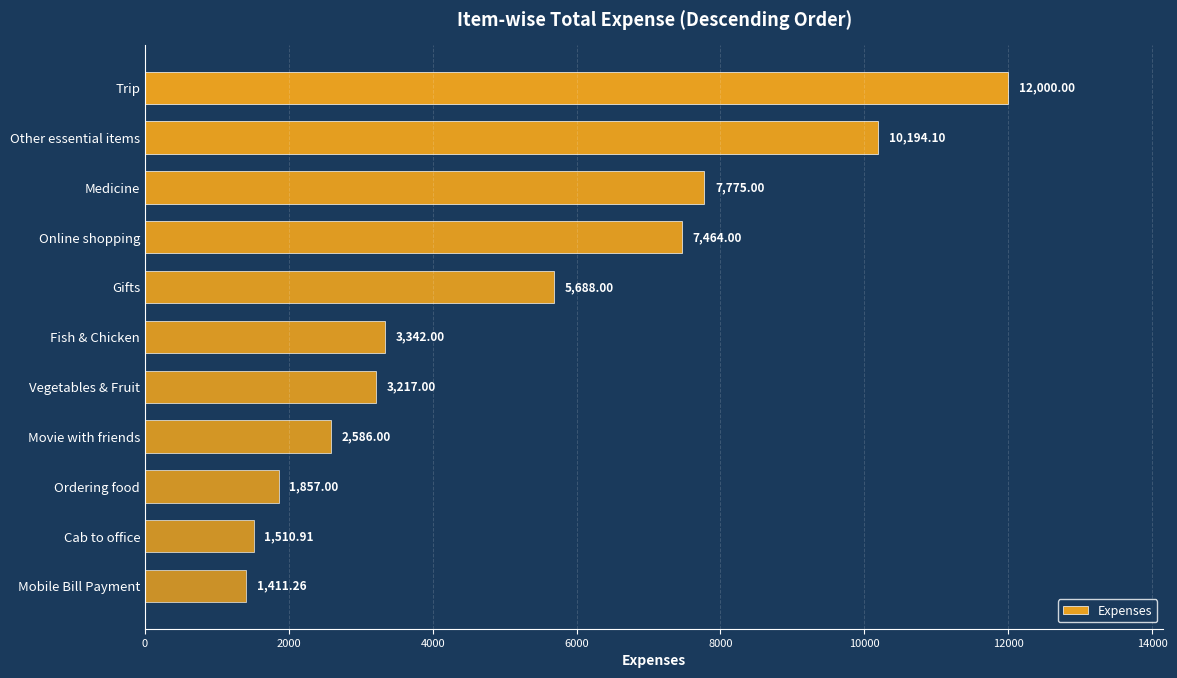

What is the change in value from Movie with friends to Cab to office?

-1075.1